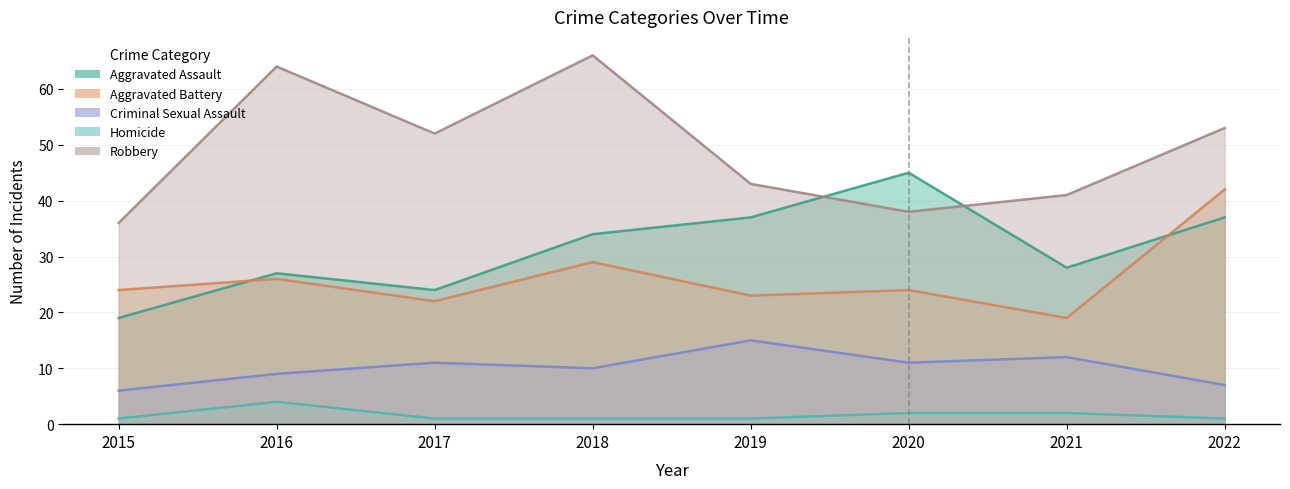

What is the average value of the Robbery series?

49